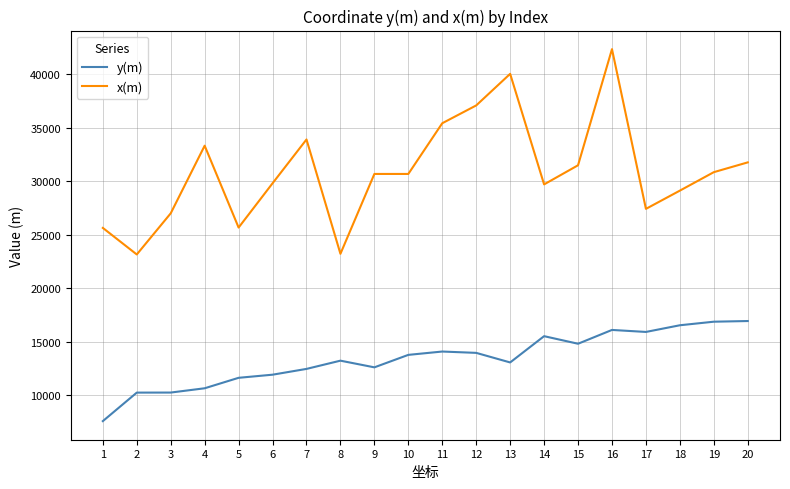

What is the approximate value of y(m) at 8?

13233.6